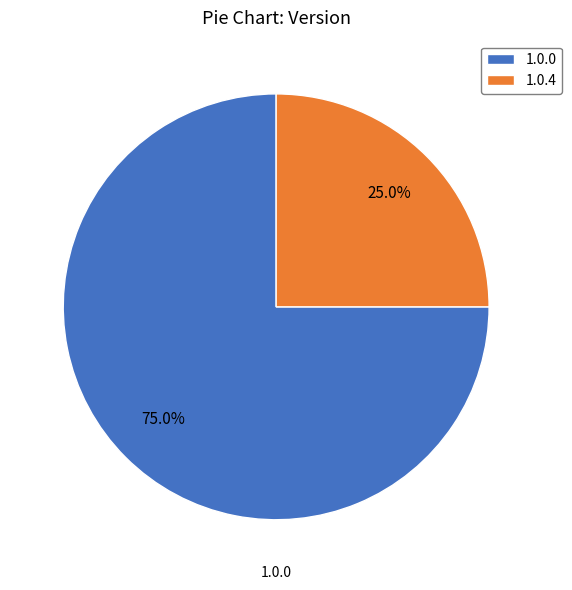

Does any single category account for the majority?

Yes